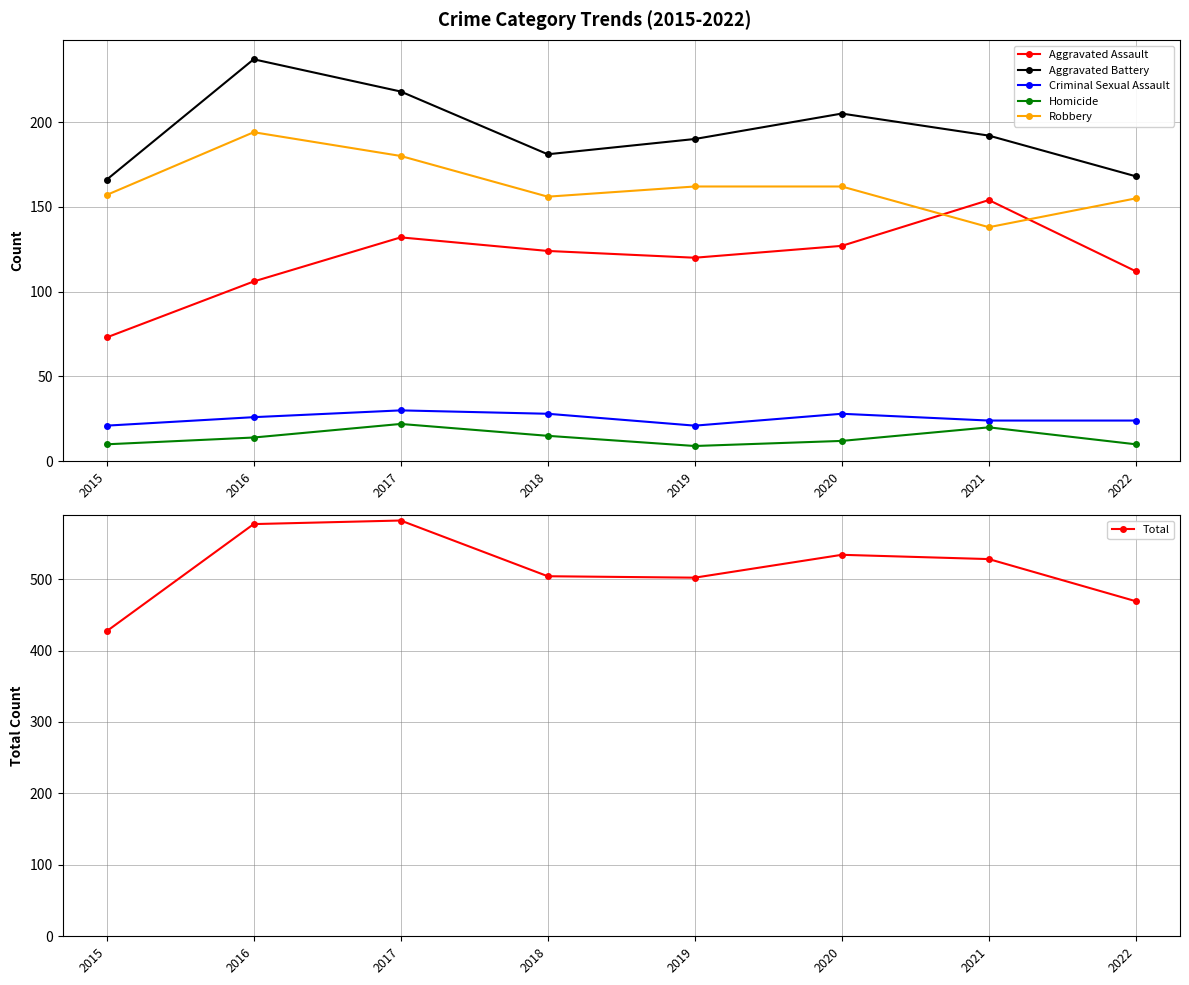

At how many categories does at least one series exceed 250?

8